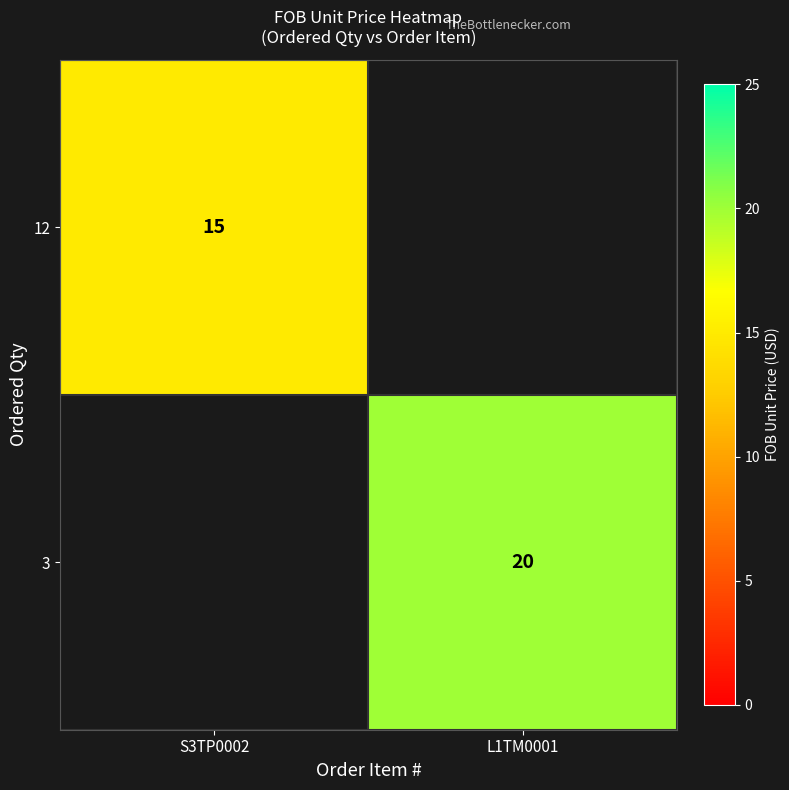

Is it true that 3 equals 20 at L1TM0001?

True